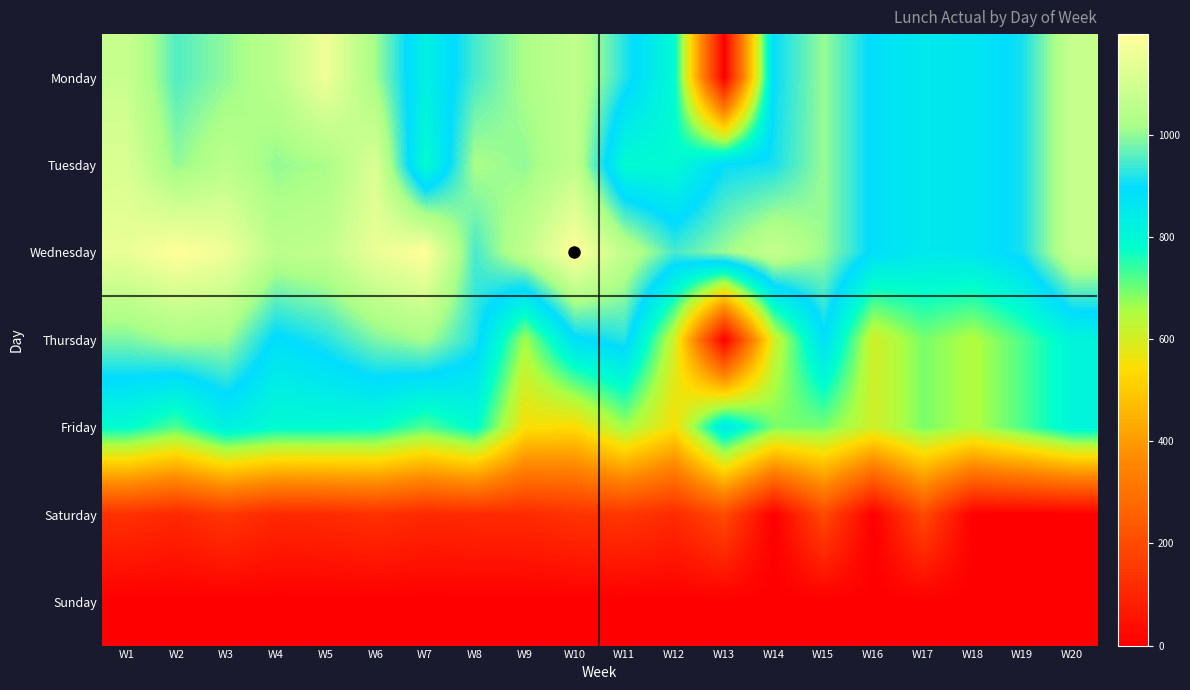

At which category is the sum across all series the highest?

W1